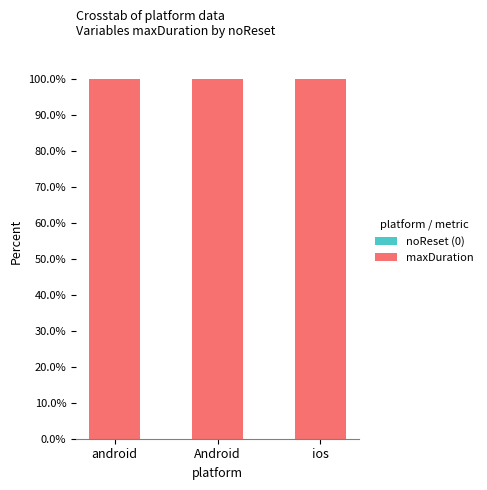

Between android and ios, which series saw the biggest shift?

noReset (0)